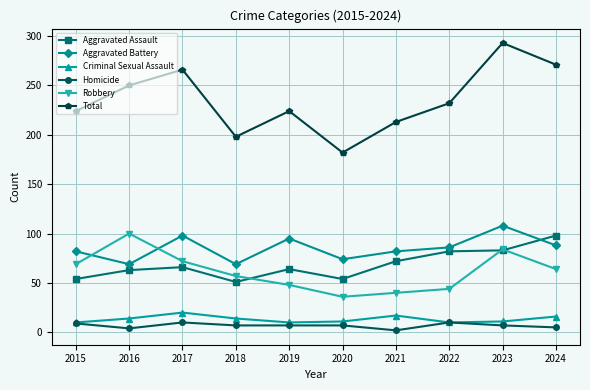

True or false: Total and Criminal Sexual Assault intersect in this chart.

False